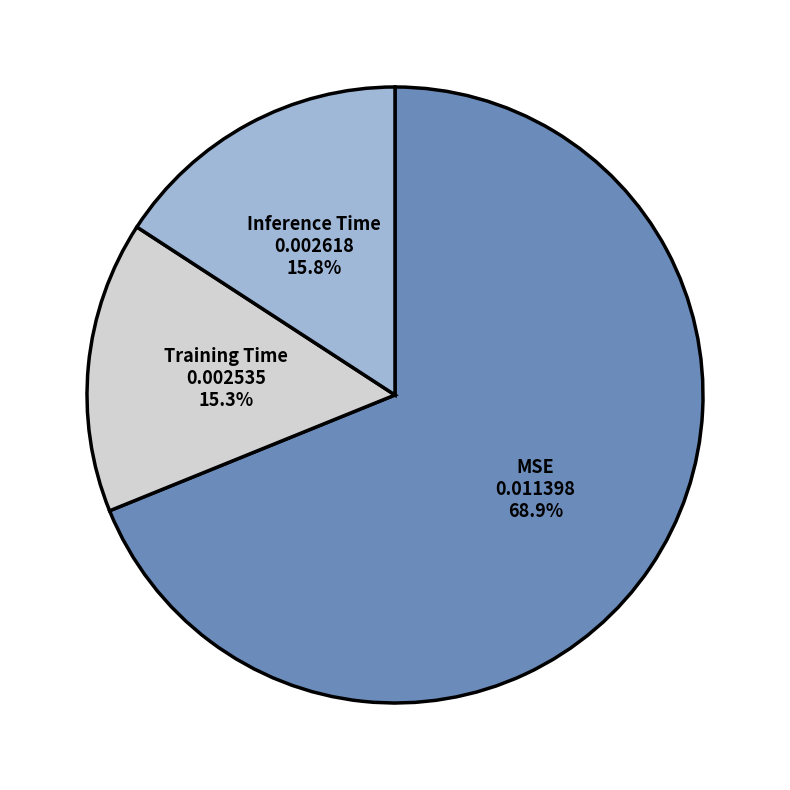

Is there any slice that represents more than half of the pie?

Yes